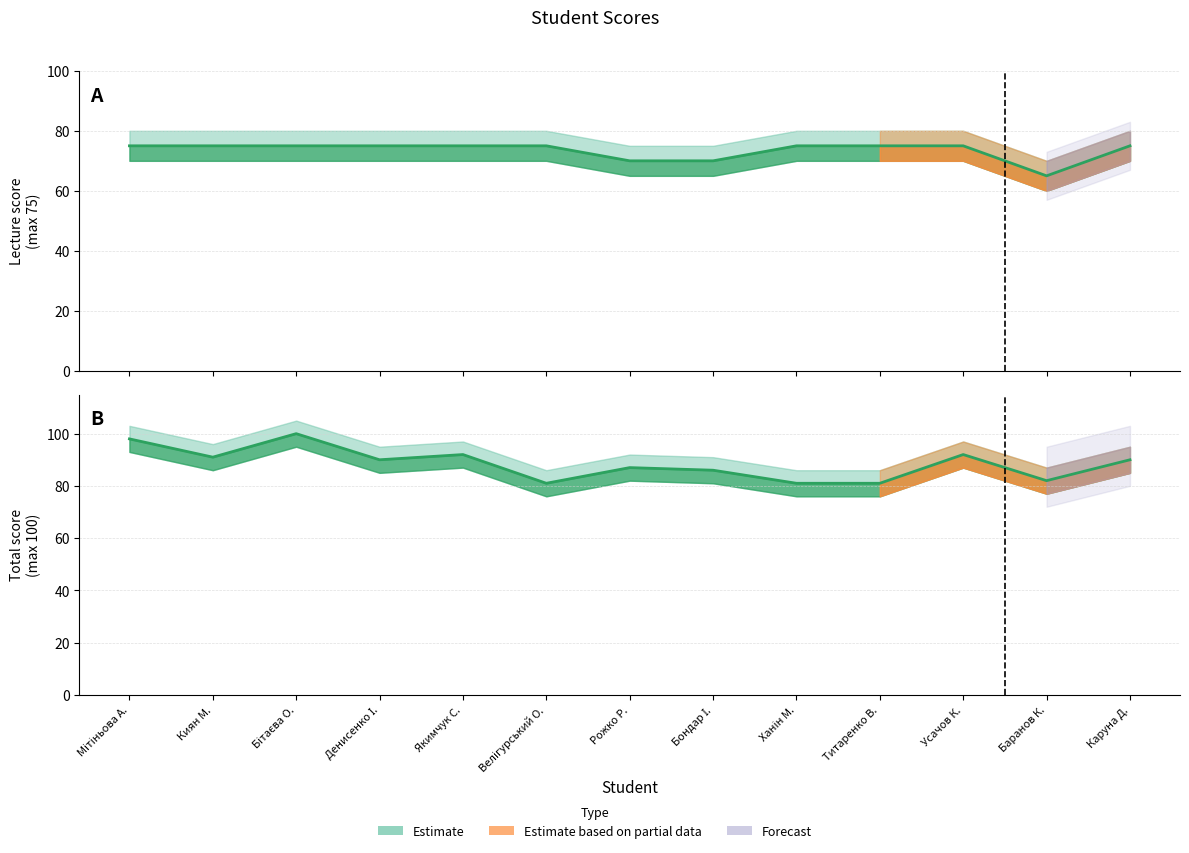

The lecture_score series shows 75 at Мітіньова А.. True or false?

True